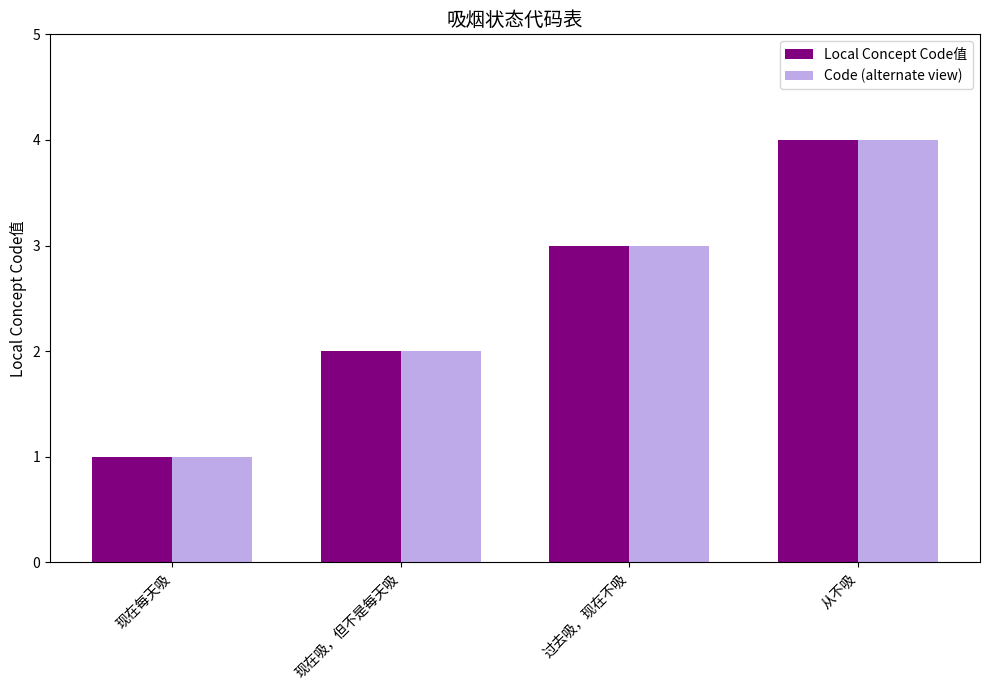

What is the label of the 3rd bar from the left?

过去吸，现在不吸